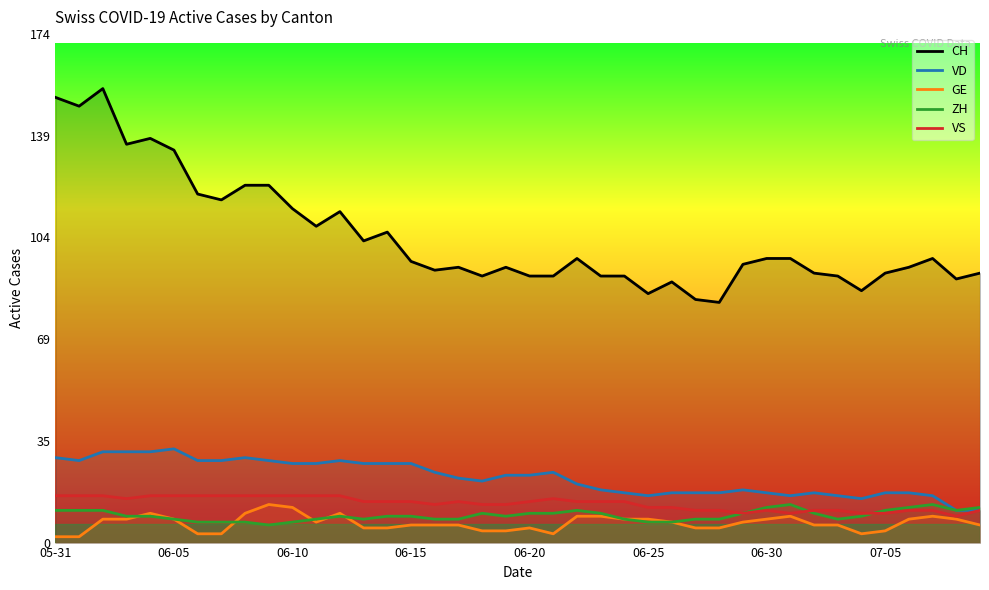

At how many categories does at least one series exceed 141?

3